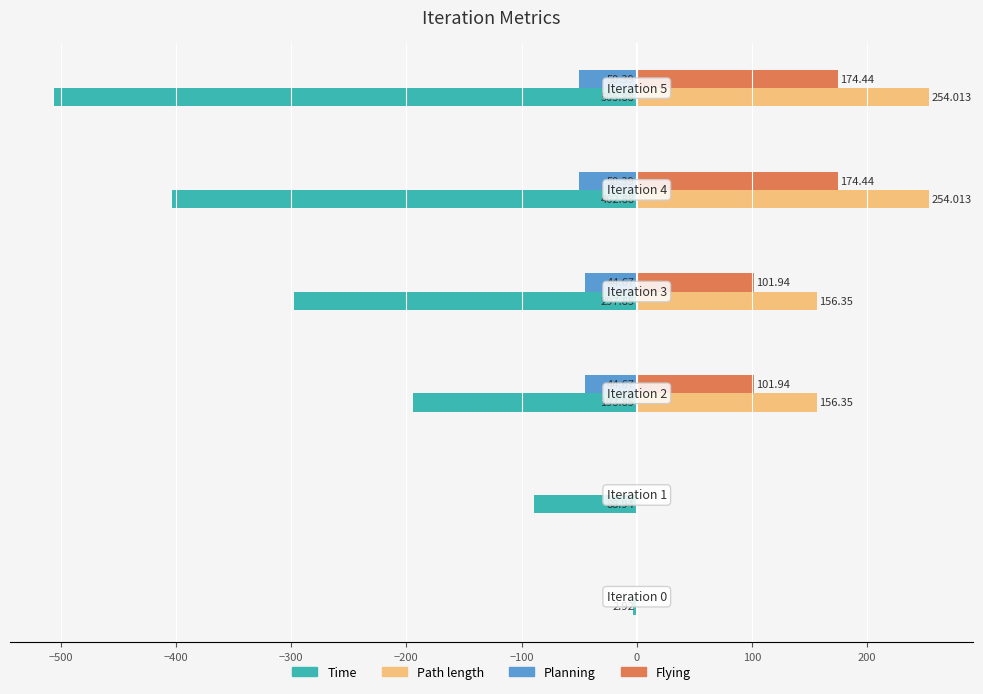

What are all the series names shown in the legend?

Time, Path length, Planning, Flying